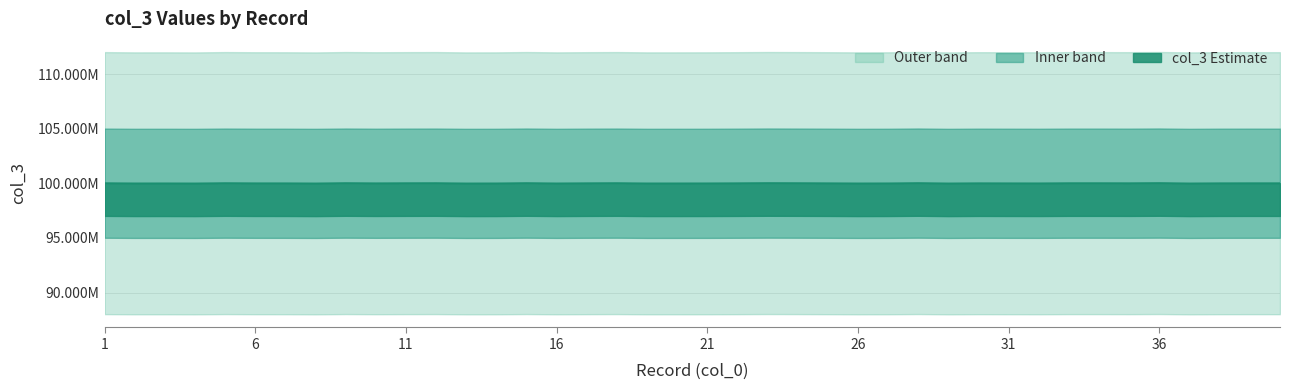

What is the sum of the values at 22 and 29?

200018287